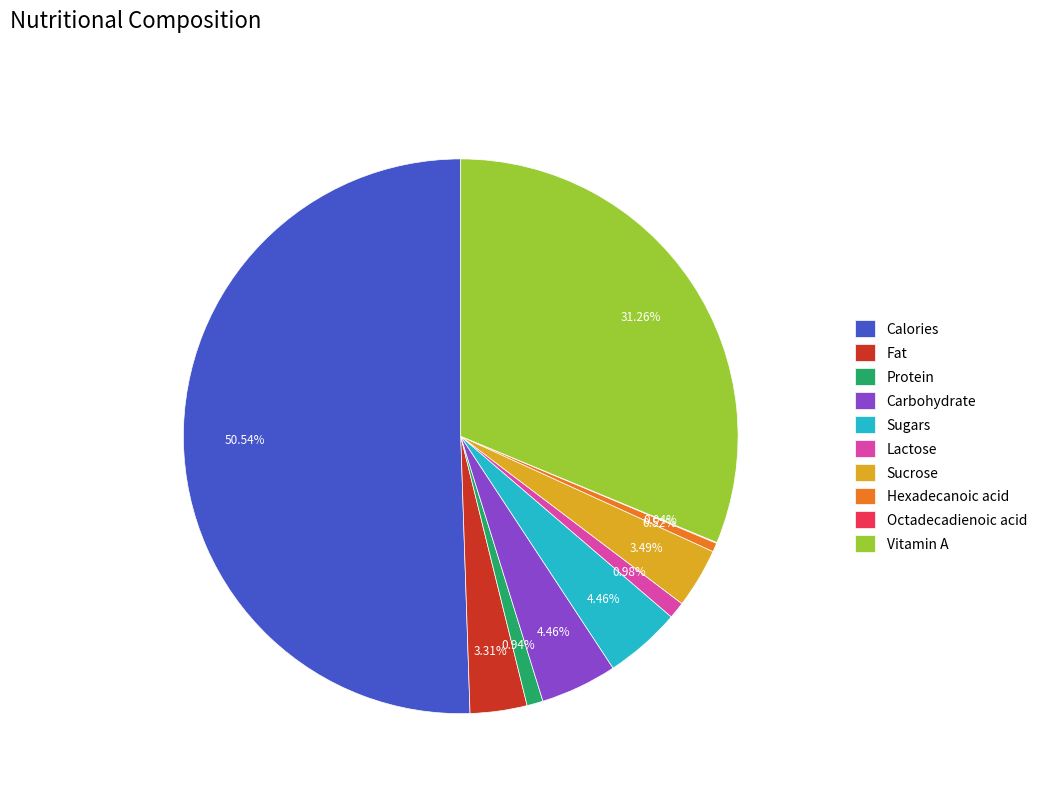

To the nearest percent, what portion does Sugars represent?

4%